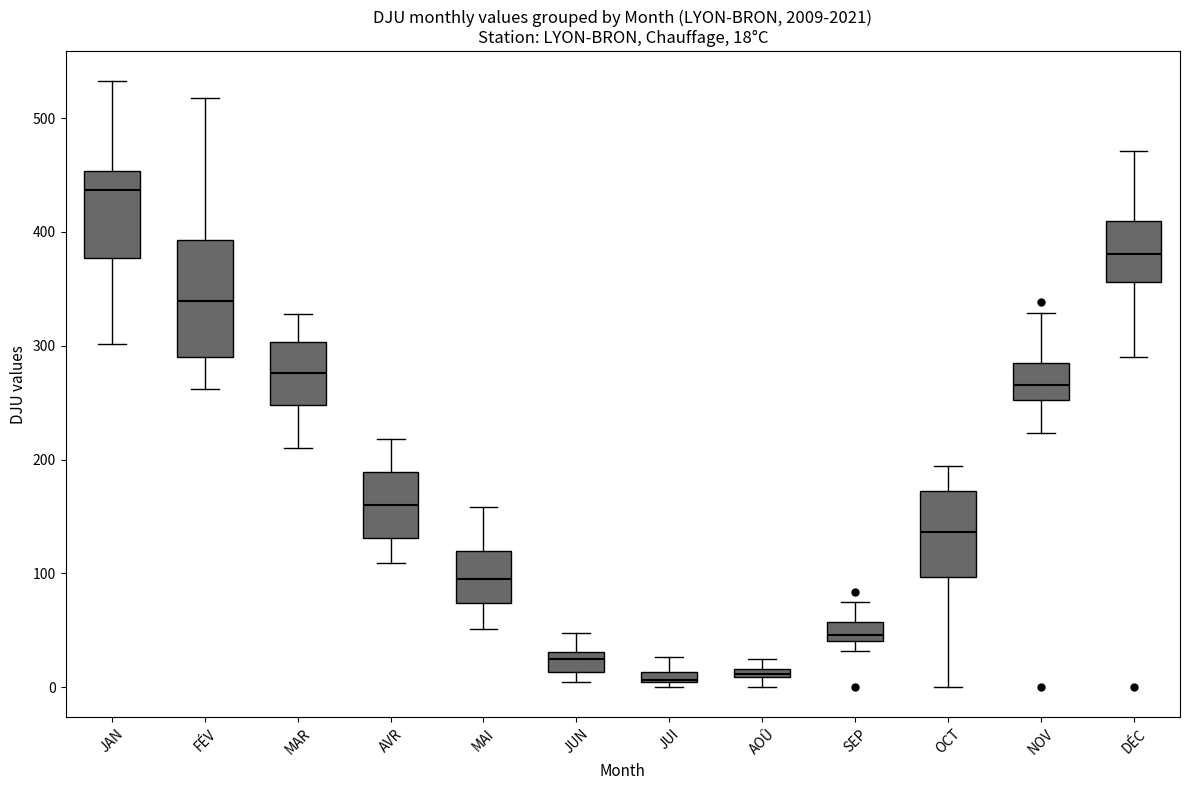

Comparing the boxes themselves (not the whiskers), which one is the tallest?

FÉV